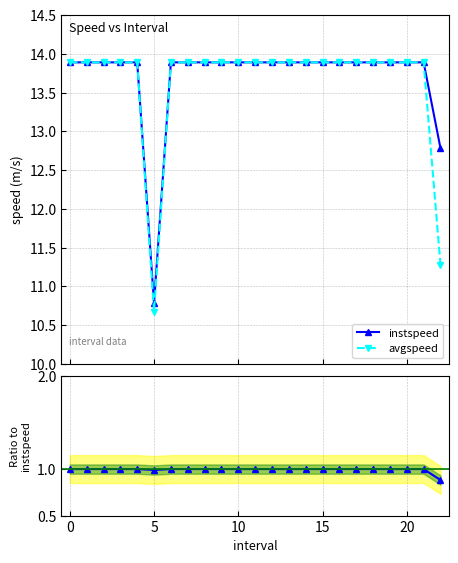

What is the highest value of the avgspeed series?

13.9